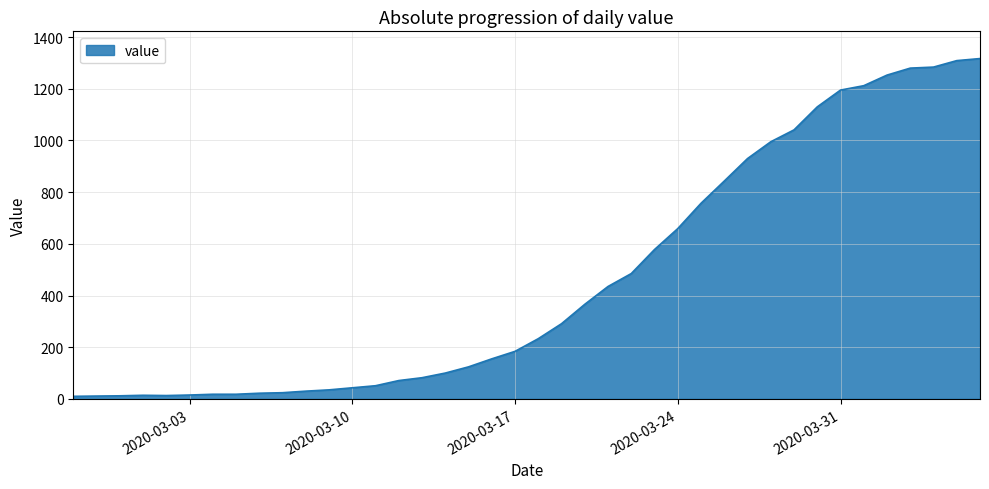

What is the difference between the maximum and minimum values?

1307